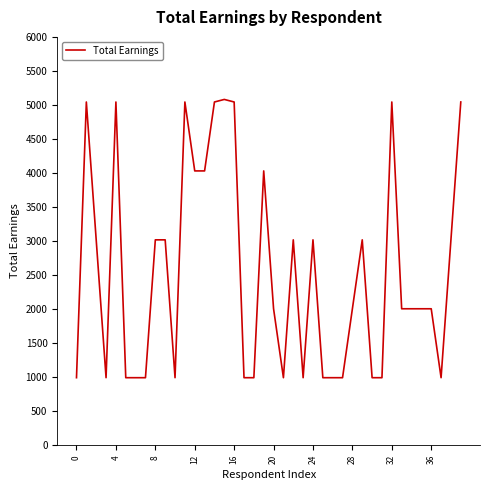

What is the difference between the maximum and minimum values?

4087.5